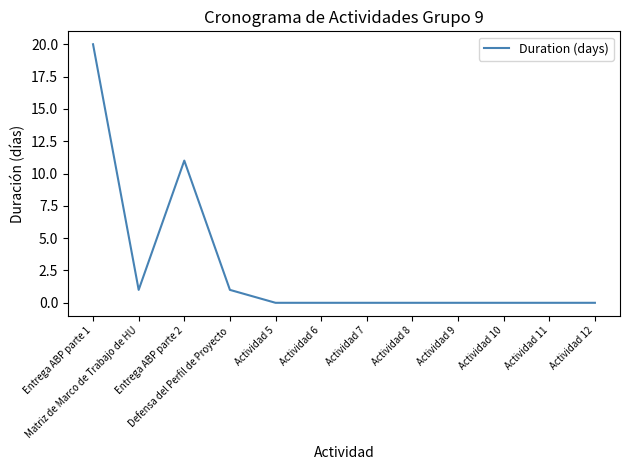

What is the greatest value displayed?

20